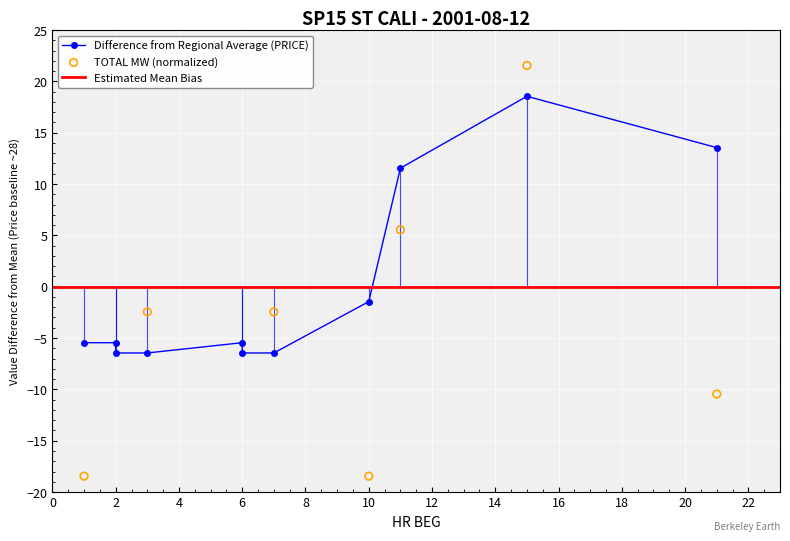

Which series reaches the minimum Y coordinate?

TOTAL MW